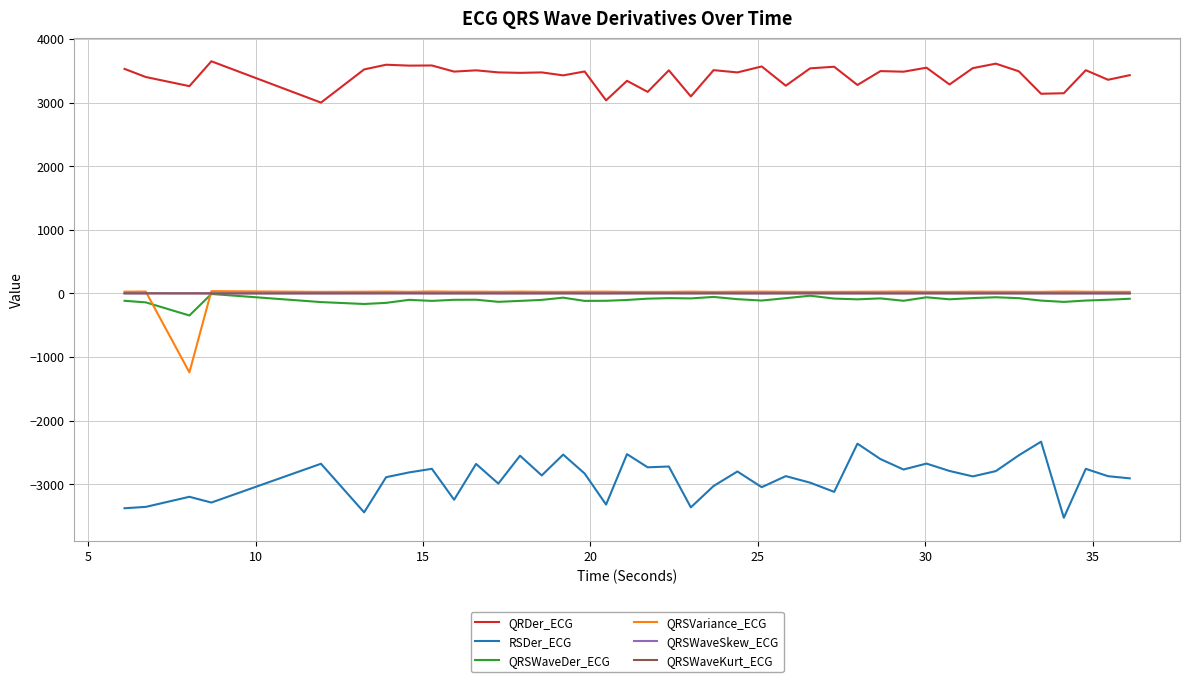

True or false: QRSVariance_ECG and RSDer_ECG cross at least once.

False